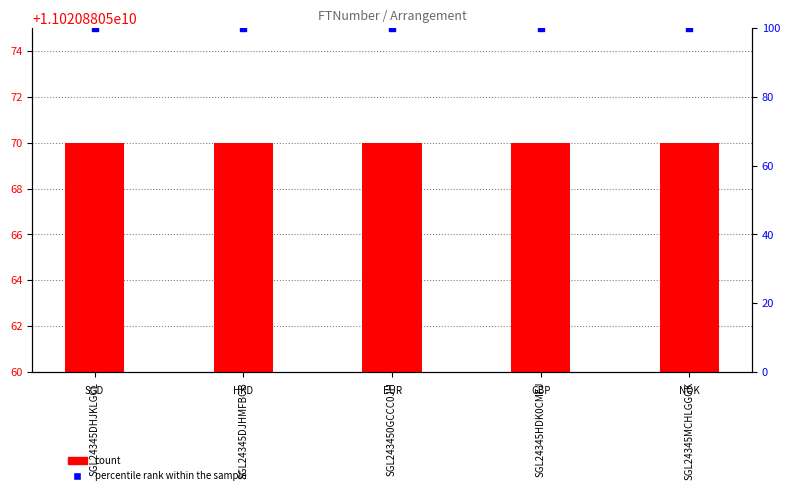

Is the value of Arrangement at SGL24345MCHLGGGK greater than the value of percentile rank within the sample at SGL243450GCCC0JH?

Yes